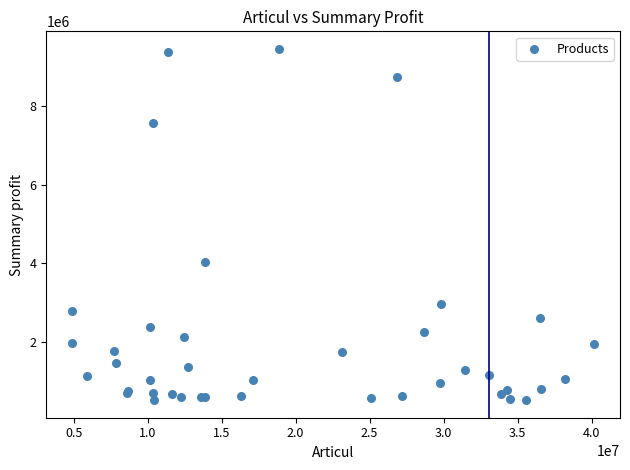

What Y value in the scatter plot is closest to 4983178?

4040457